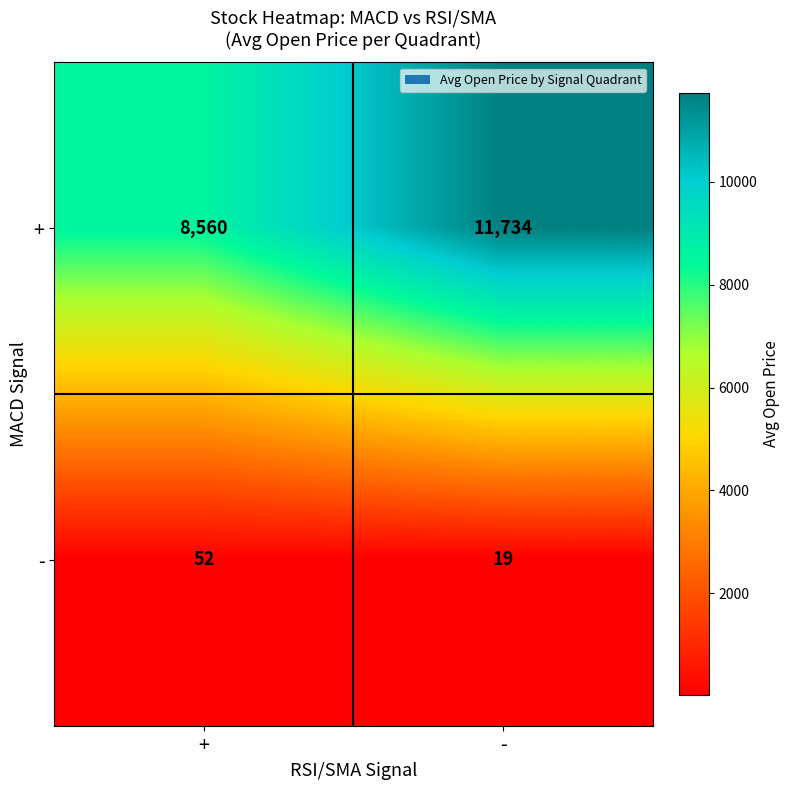

What value does the - series have at -, to the nearest 5?

20